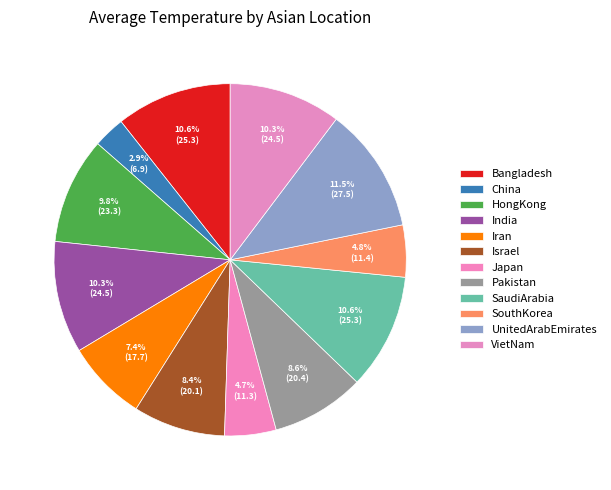

Which category has the biggest portion of the pie?

UnitedArabEmirates